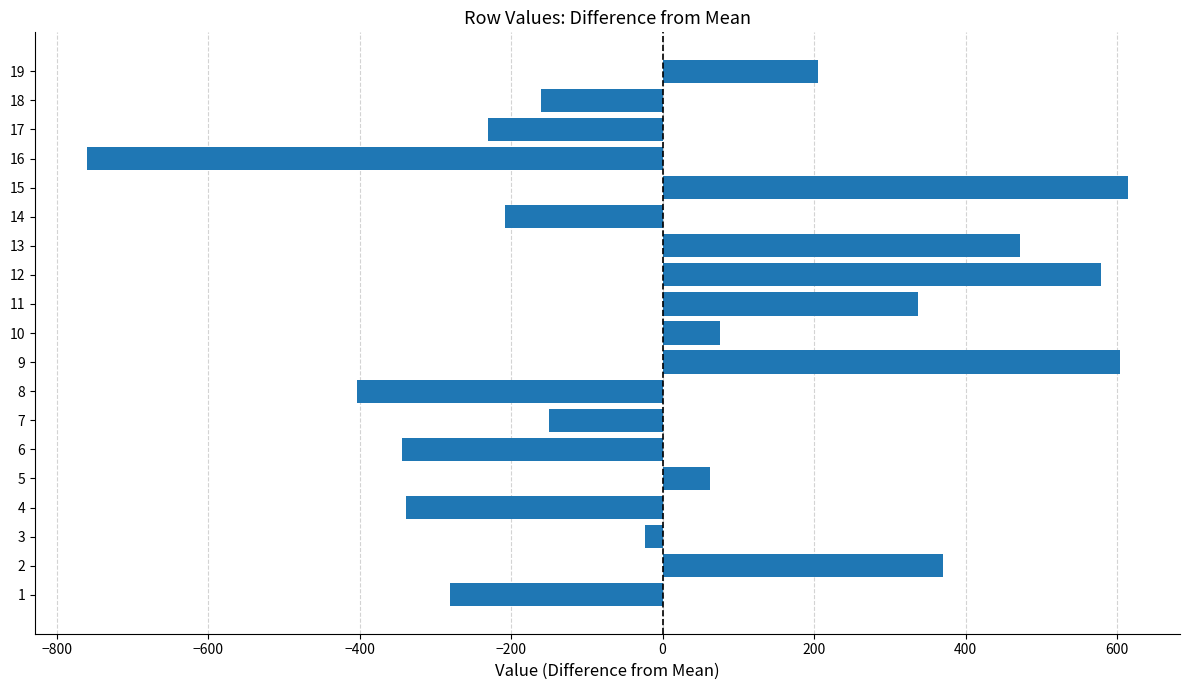

The value at 1 is -280.5. True or false?

True